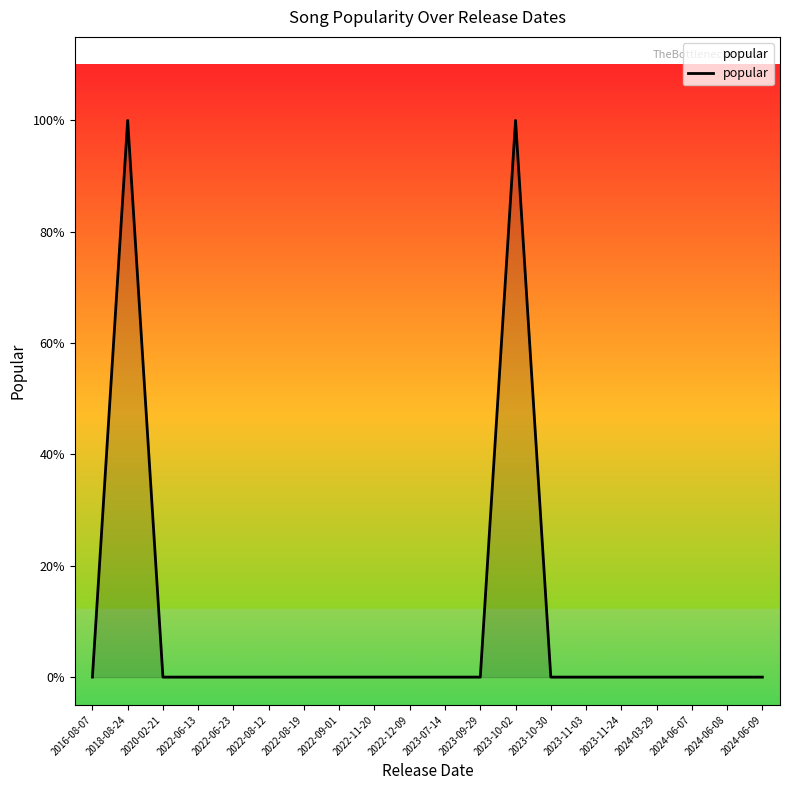

Between 2024-06-09 and 2022-06-13, which is larger?

2024-06-09